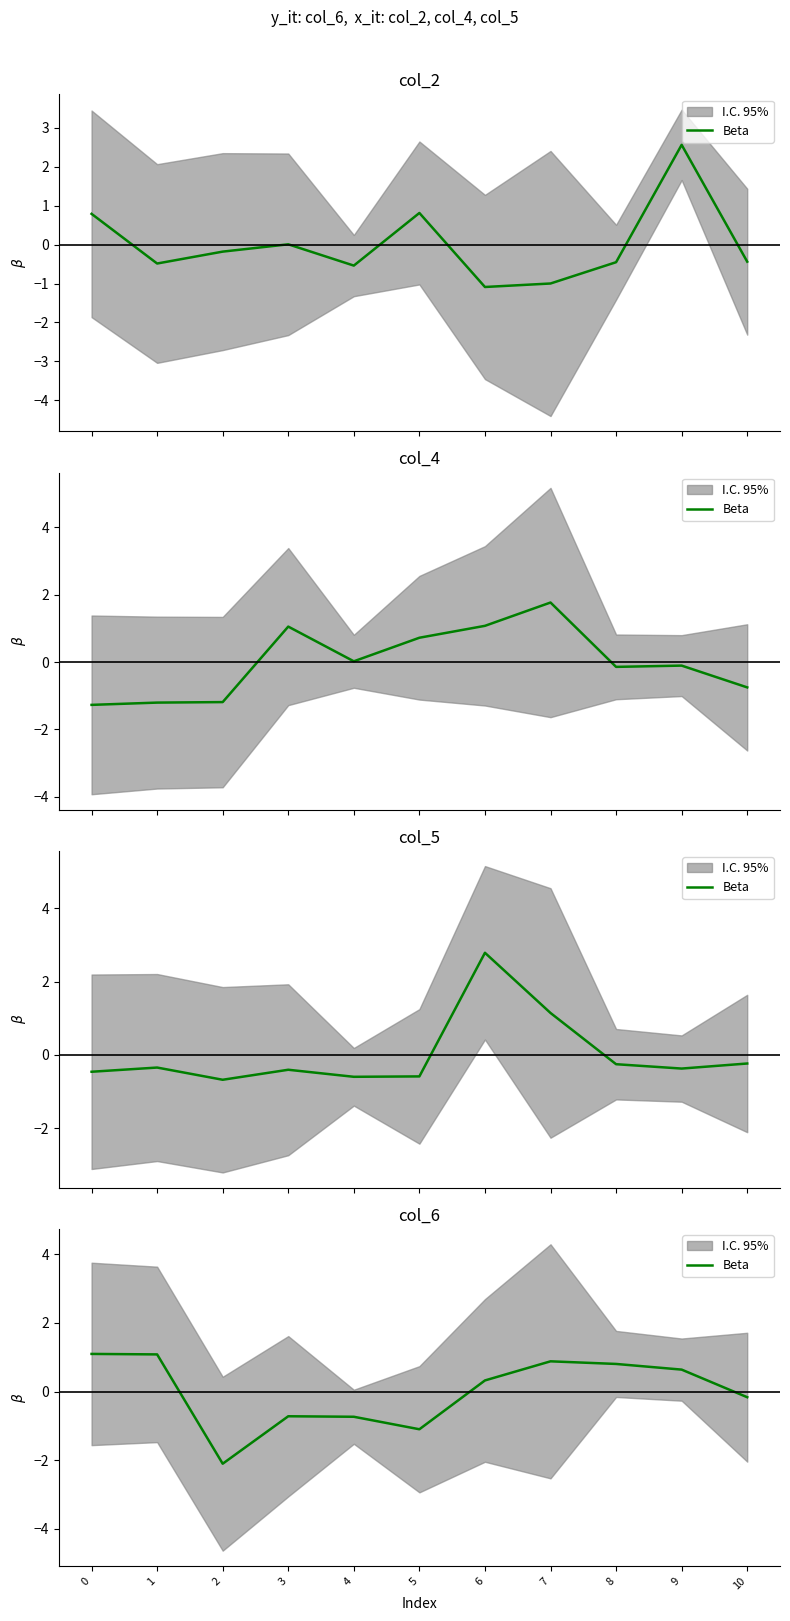

The value at 10 is -0.1. True or false?

False